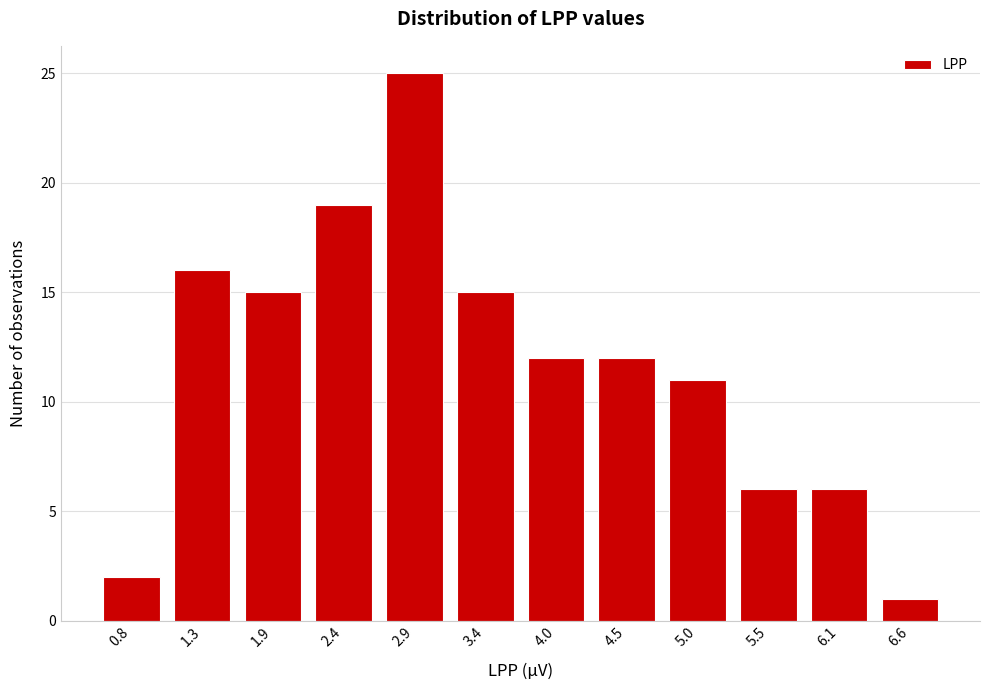

Reading left to right, transcribe all the data shown in this chart.

0.8=2	1.3=16	1.9=15	2.4=19	2.9=25	3.4=15	4.0=12	4.5=12	5.0=11	5.5=6	6.1=6	6.6=1